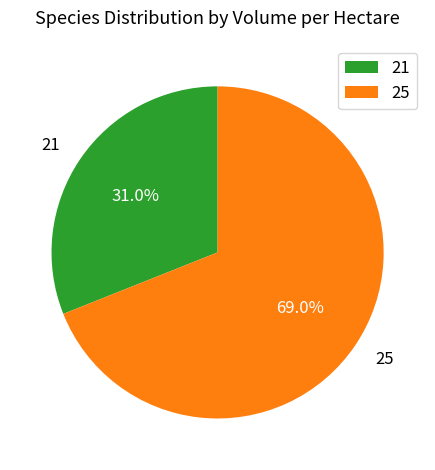

What is the ratio of the value at 25 to the value at 21?

2.2